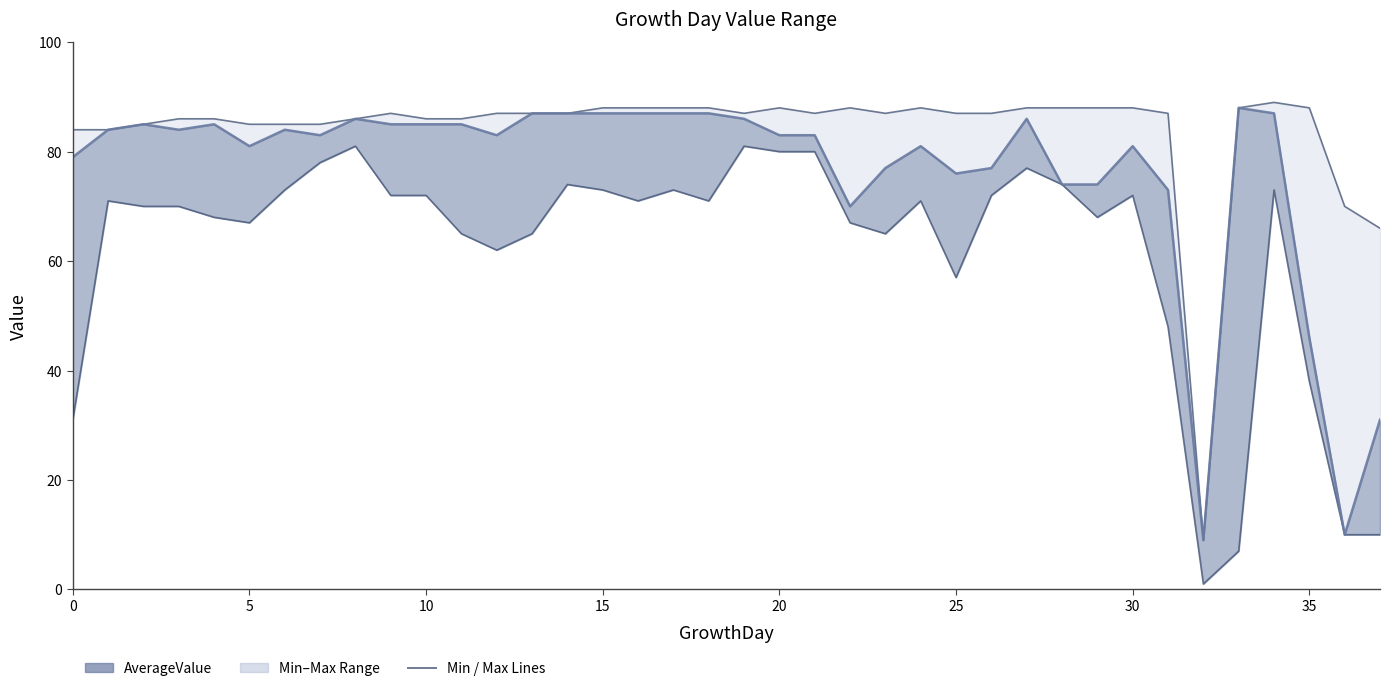

Rank the series by their average value, from highest to lowest.

MaximumValue, AverageValue, MinimumValue